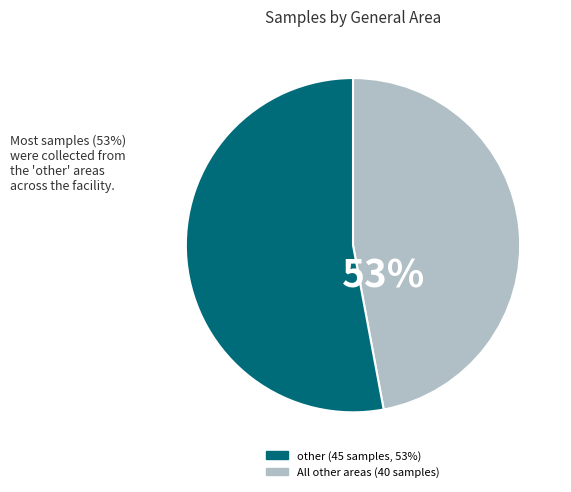

Which category has the biggest portion of the pie?

other